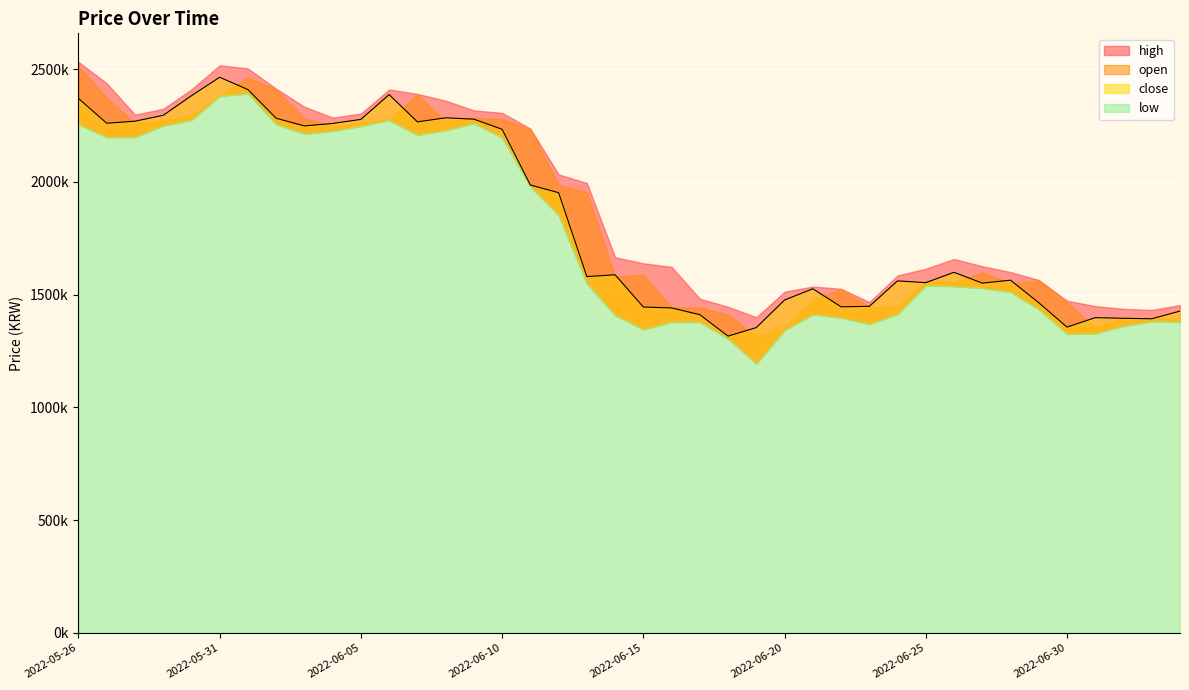

True or false: open and low cross at least once.

False